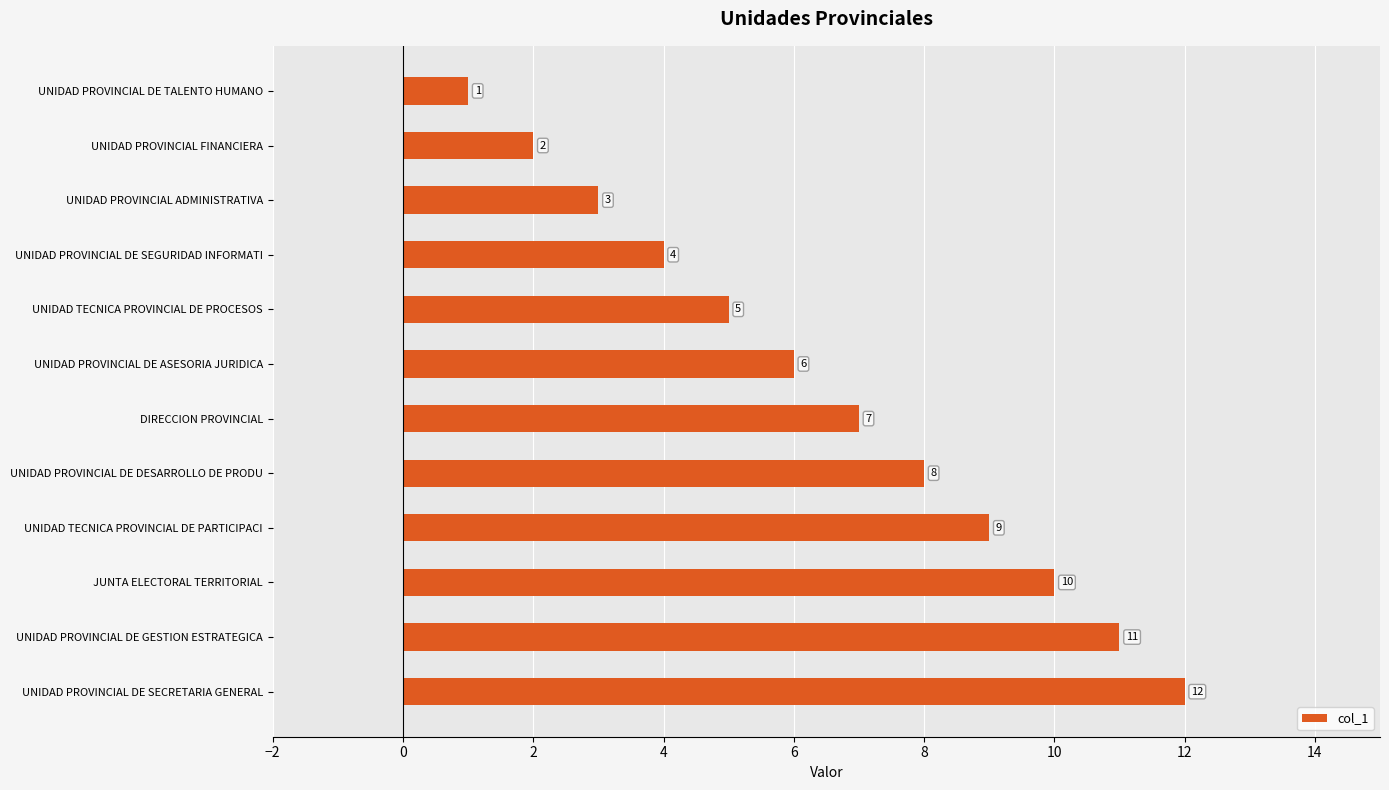

Between UNIDAD TECNICA PROVINCIAL DE PARTICIPACI and UNIDAD PROVINCIAL FINANCIERA, which is larger?

UNIDAD TECNICA PROVINCIAL DE PARTICIPACI